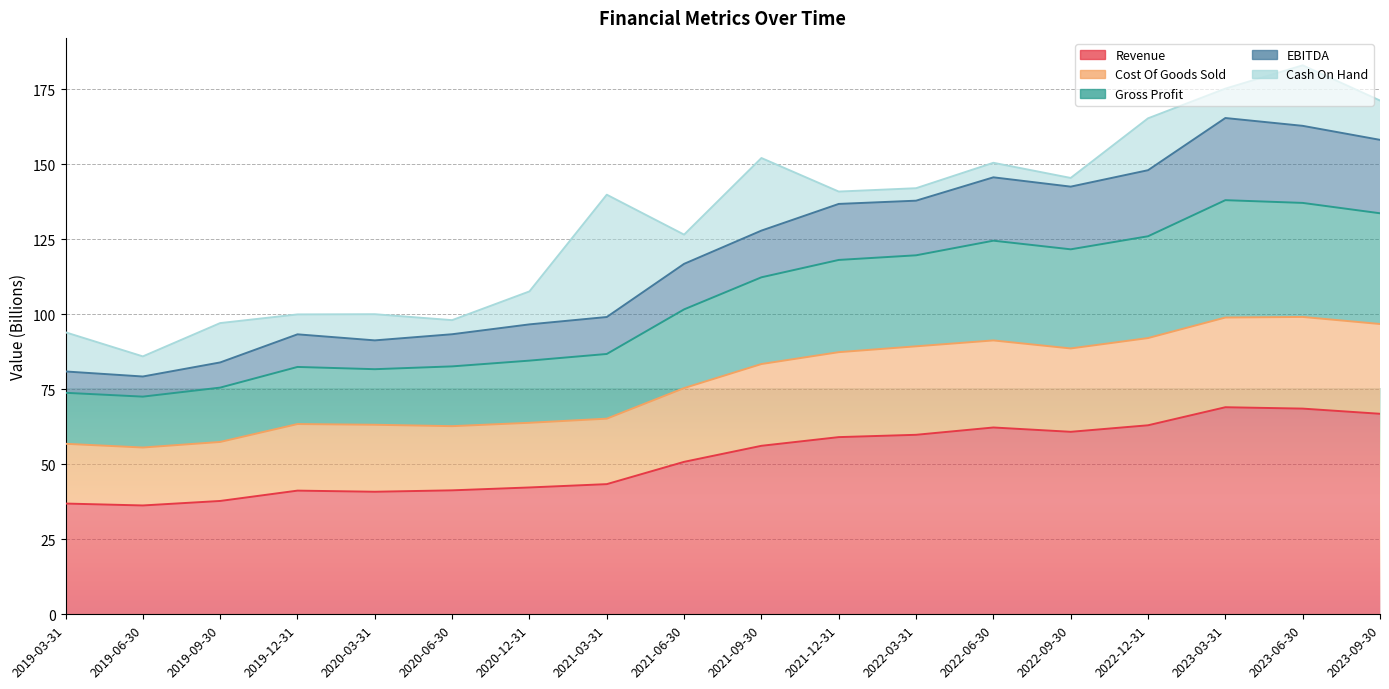

Where is Cost Of Goods Sold nearest to the value 77?

2021-06-30